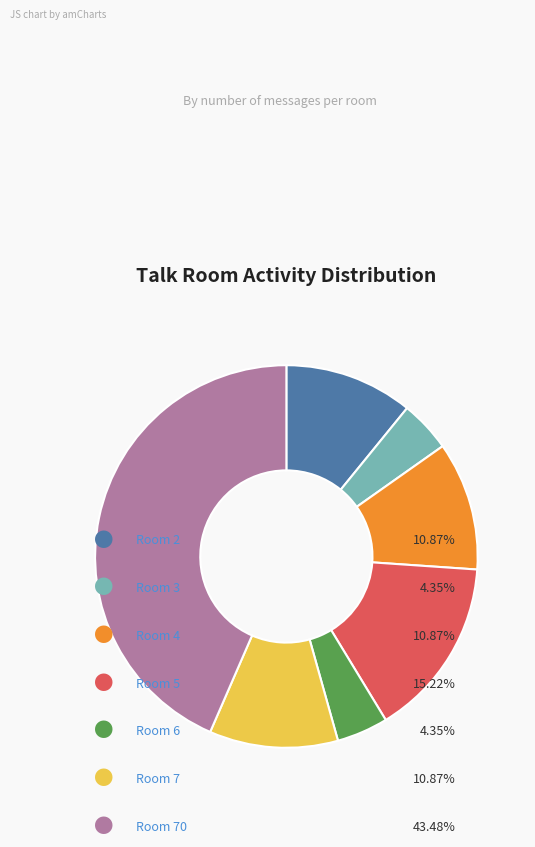

Does any single category account for the majority?

No